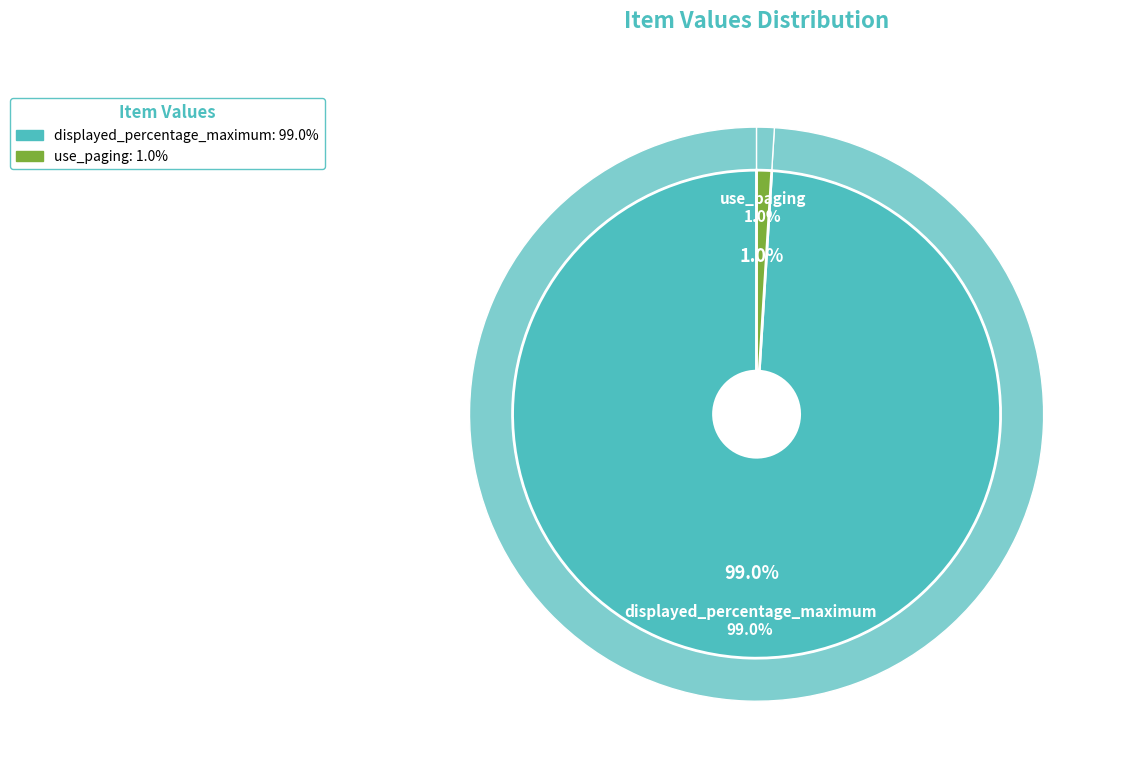

What percentage is NOT represented by use_paging?

99.0%